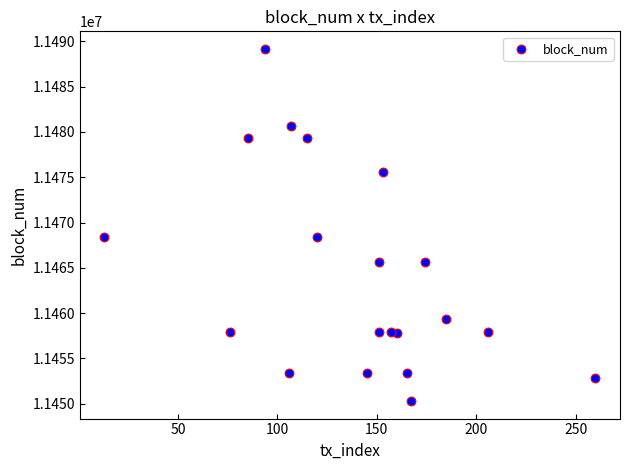

What is the range of Y values (max minus min)?

38849